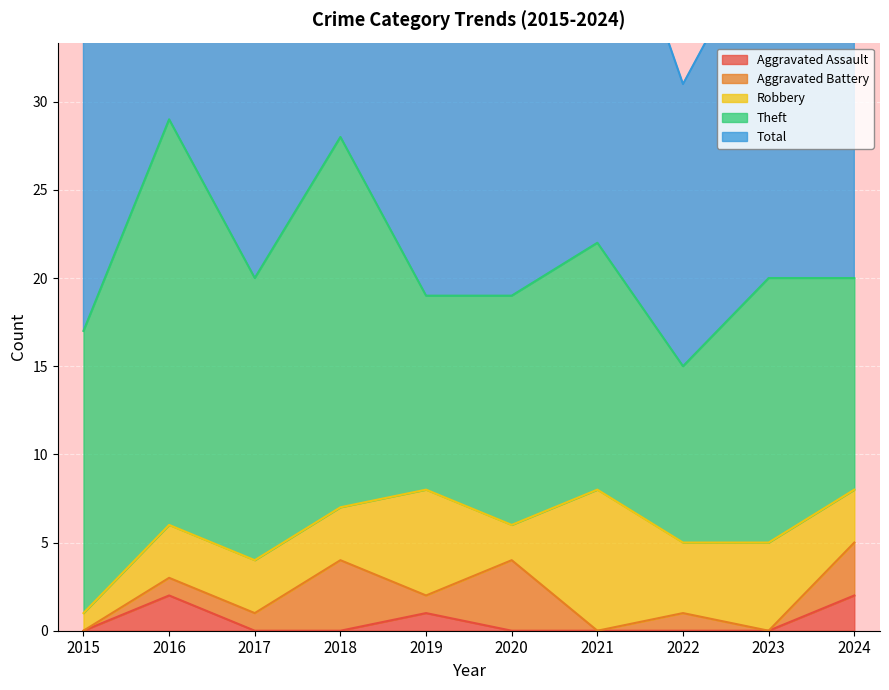

List the labels in order of Total value, smallest first.

2022, 2015, 2019, 2020, 2017, 2023, 2024, 2021, 2018, 2016